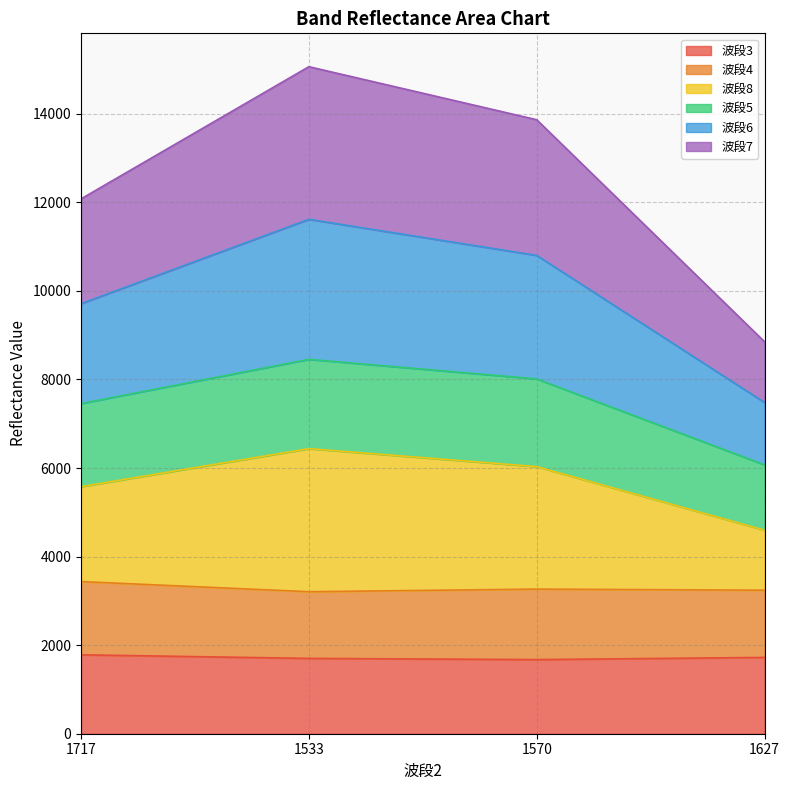

How many lines are shown in the chart?

6